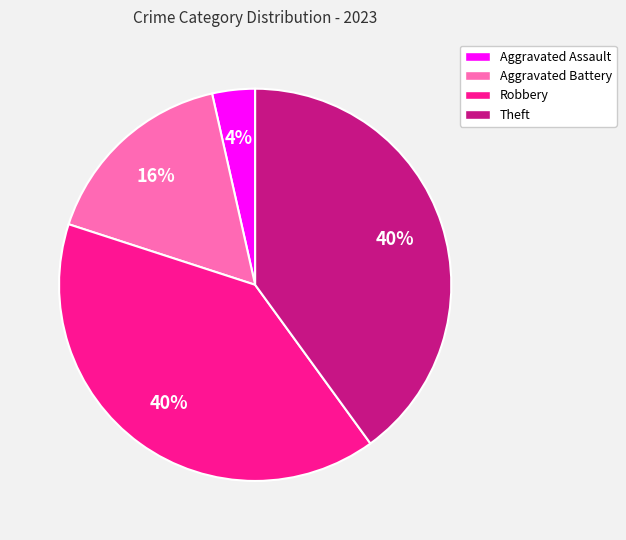

To the nearest percent, what portion does Robbery represent?

40%